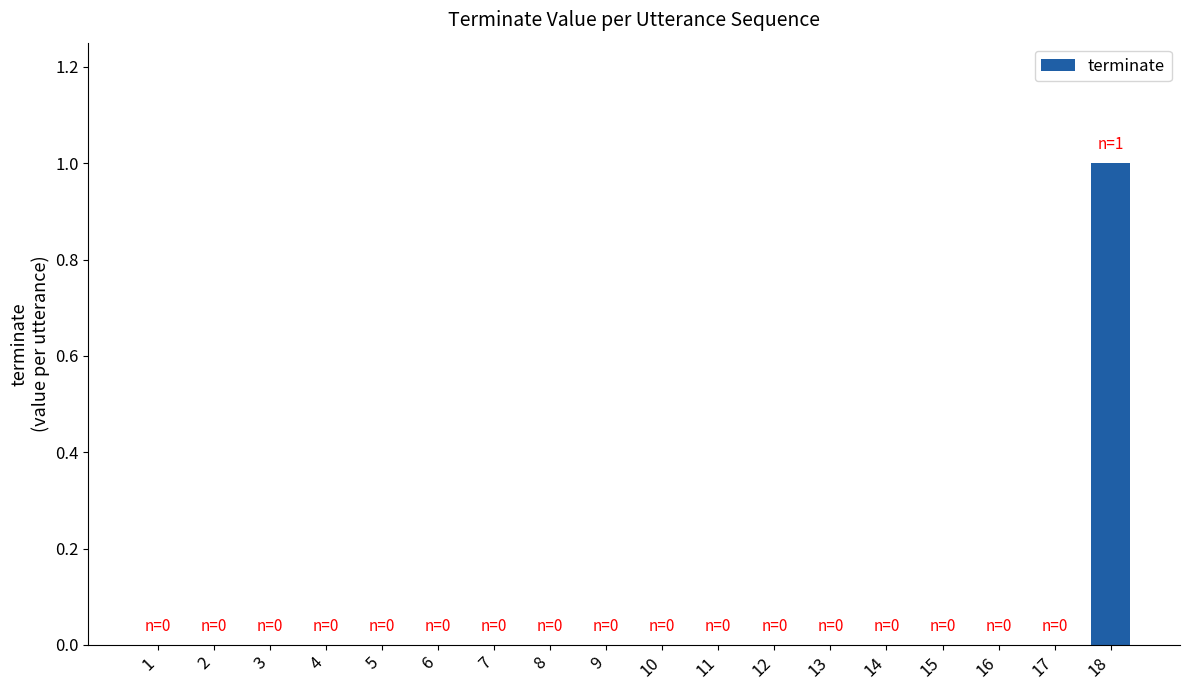

At which category does the chart reach its peak across all series?

18